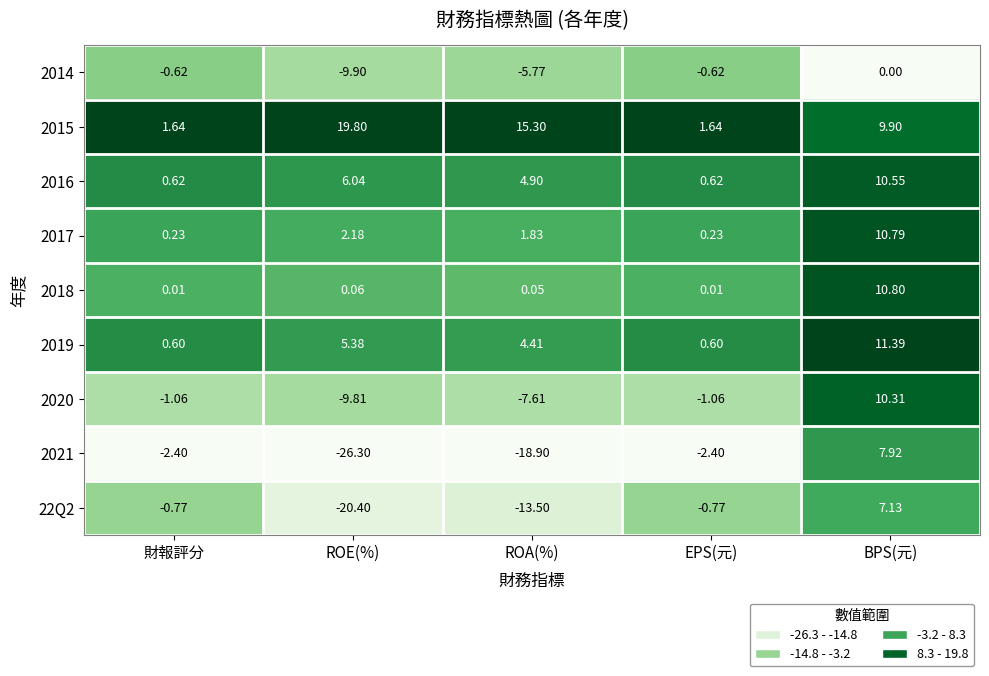

At which category does the chart reach its minimum across all series?

ROE(%)